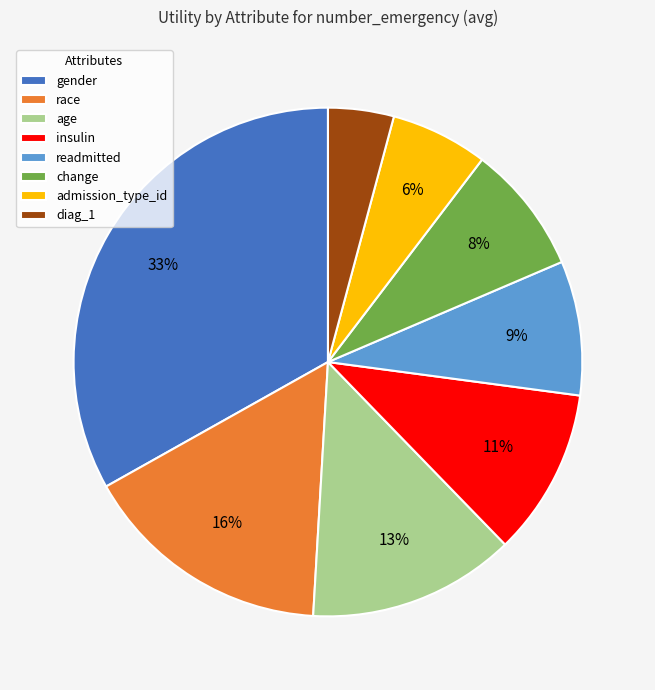

Is it true that gender is 24% of the pie?

False